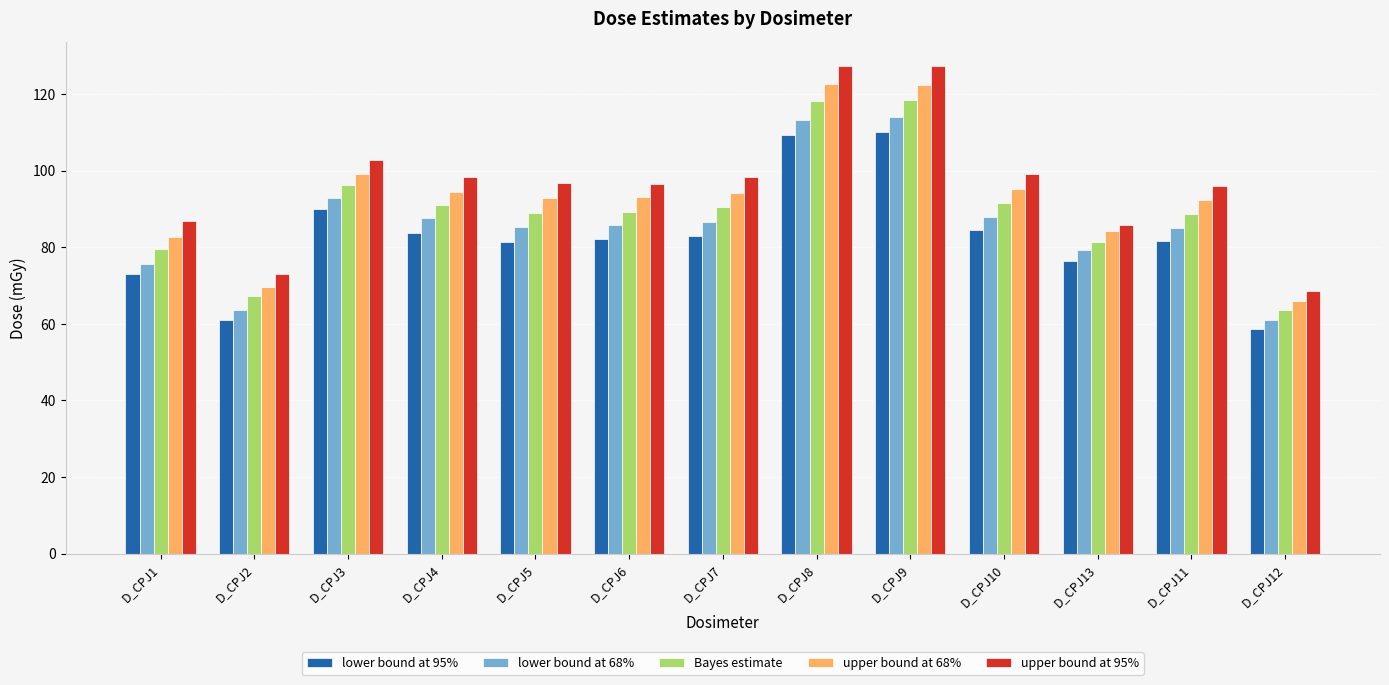

The value of lower bound at 68% at D_CPJ4 is 87.6. True or false?

True